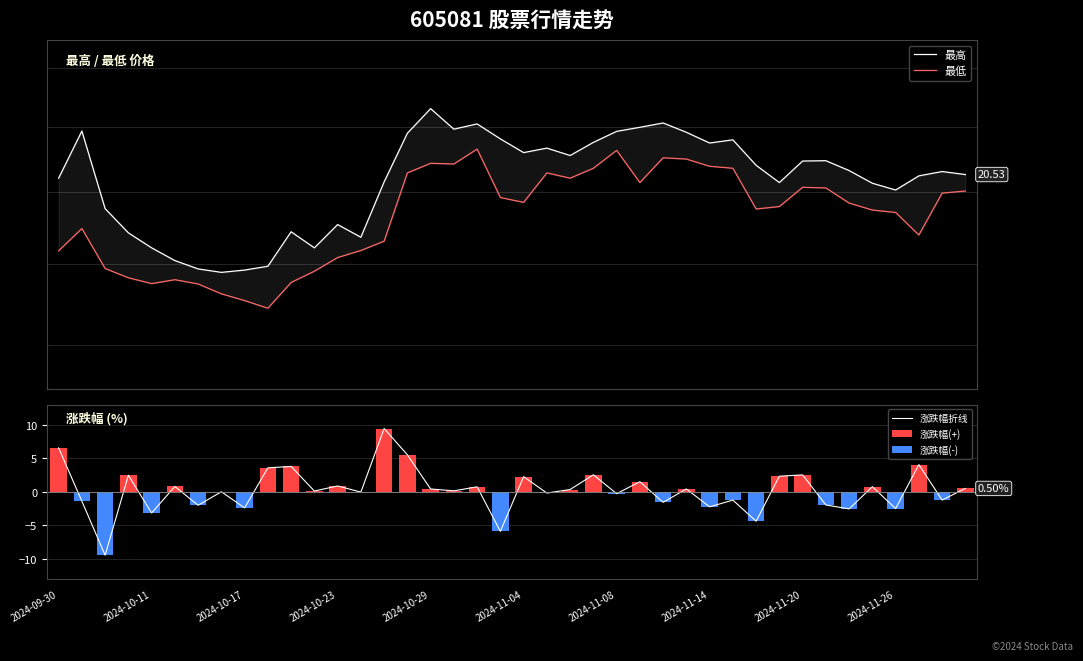

What is the lowest value of the 涨跌幅折线 series?

-9.5